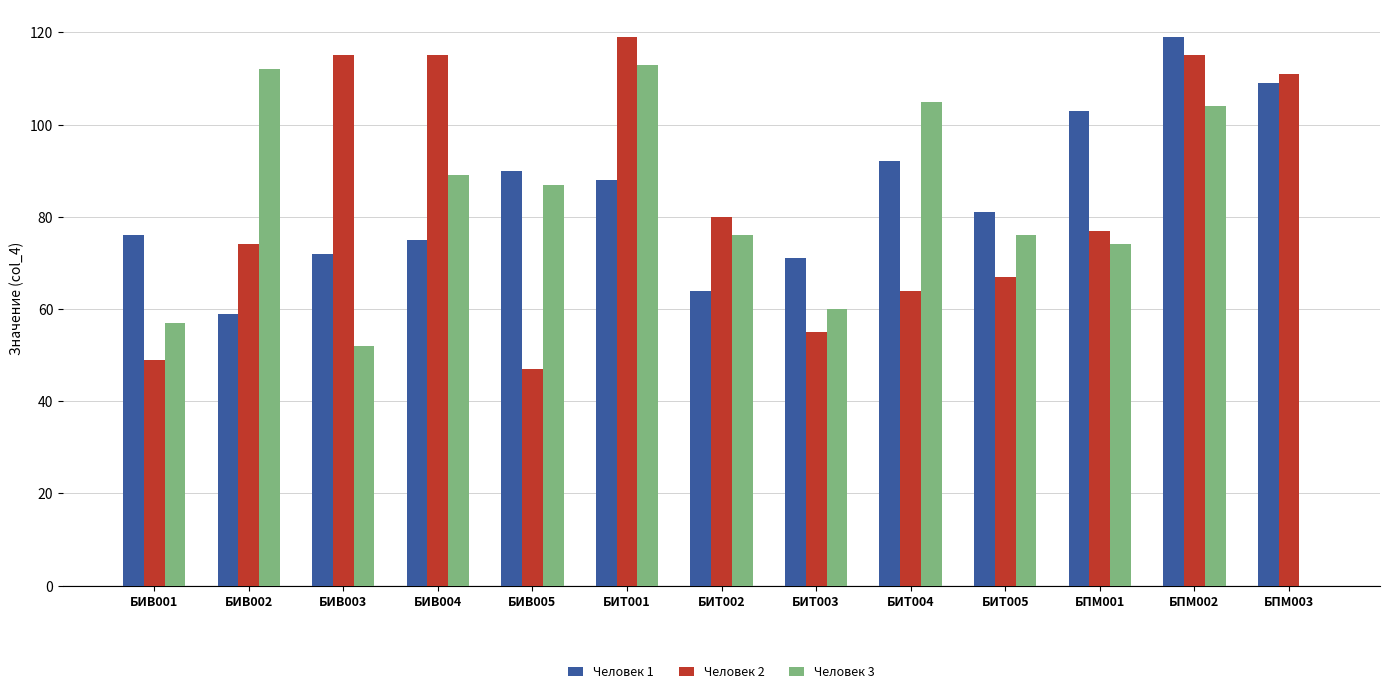

What is the greatest value displayed?

119